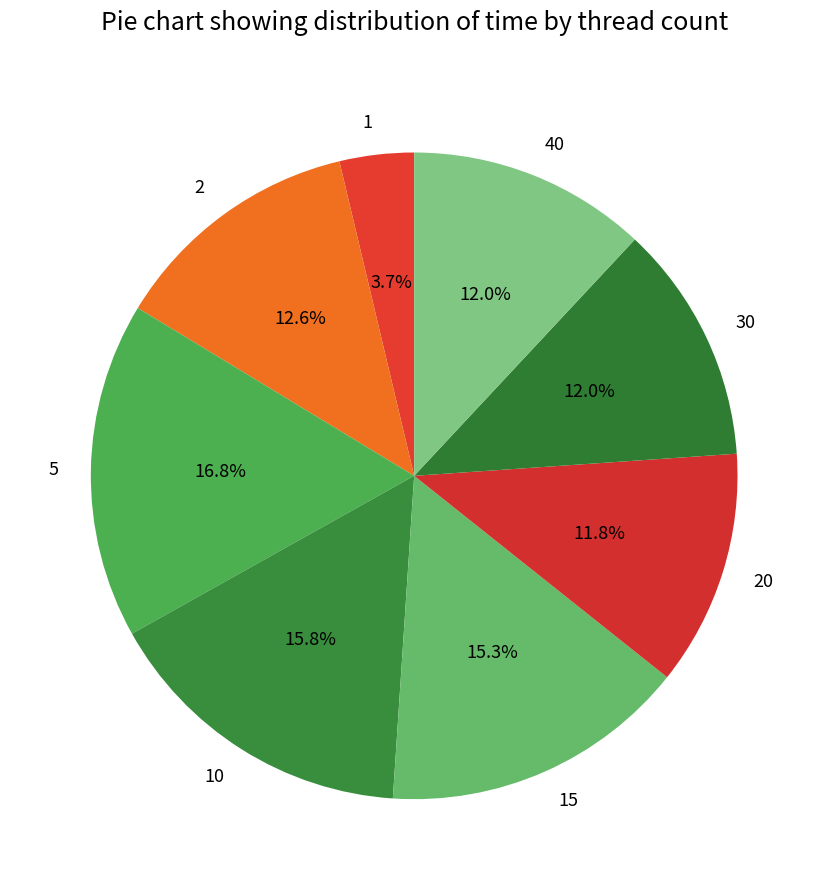

True or false: 20 accounts for 12% of the total.

True